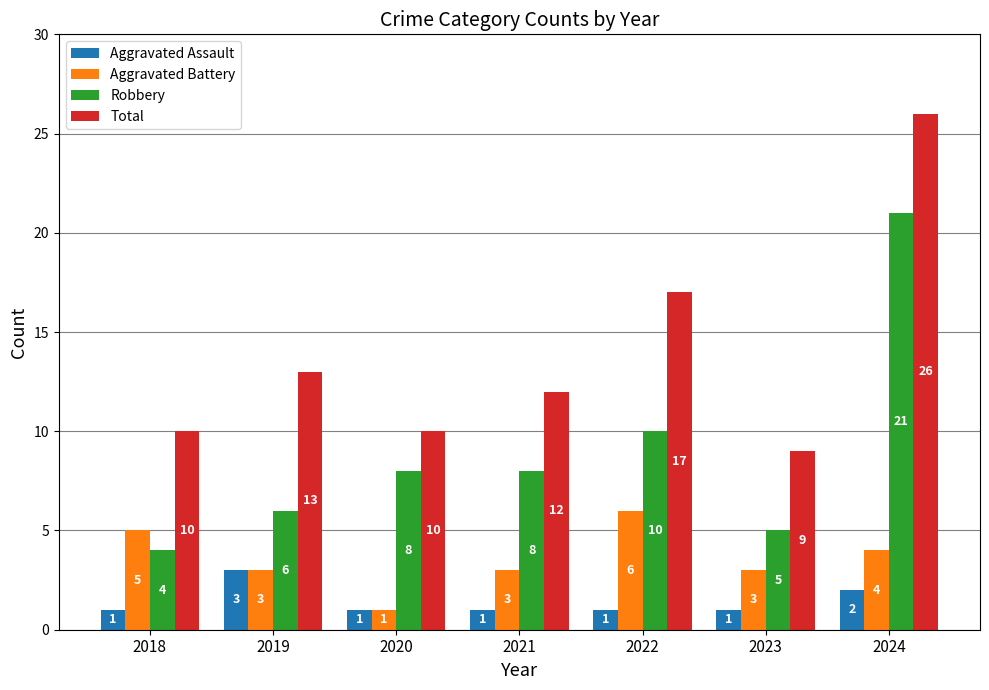

What is the value of the Aggravated Battery bar at the 4th from the left?

3